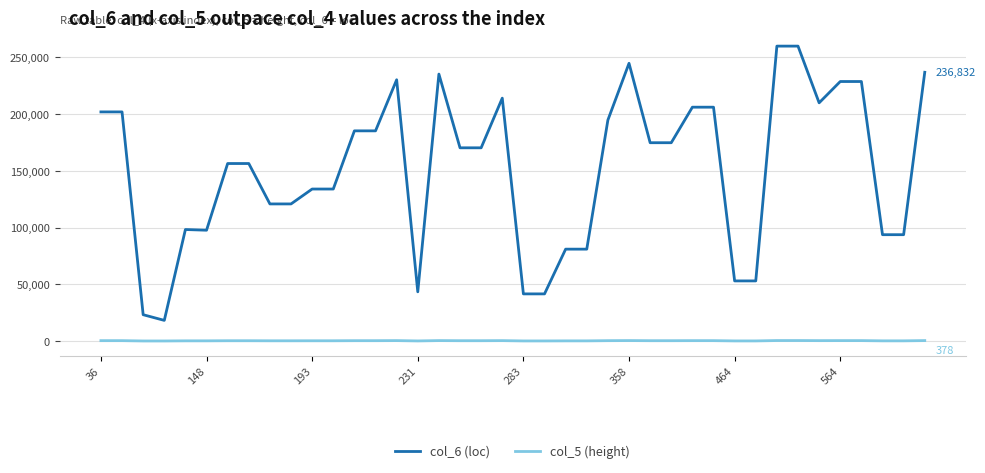

List the series in order of their overall mean, highest first.

col_6 (loc), col_5 (height)